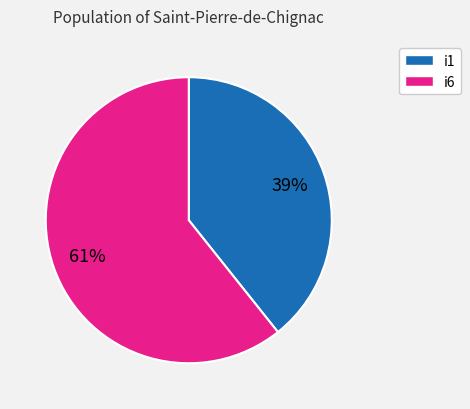

To the nearest percent, what is the average slice percentage?

50%